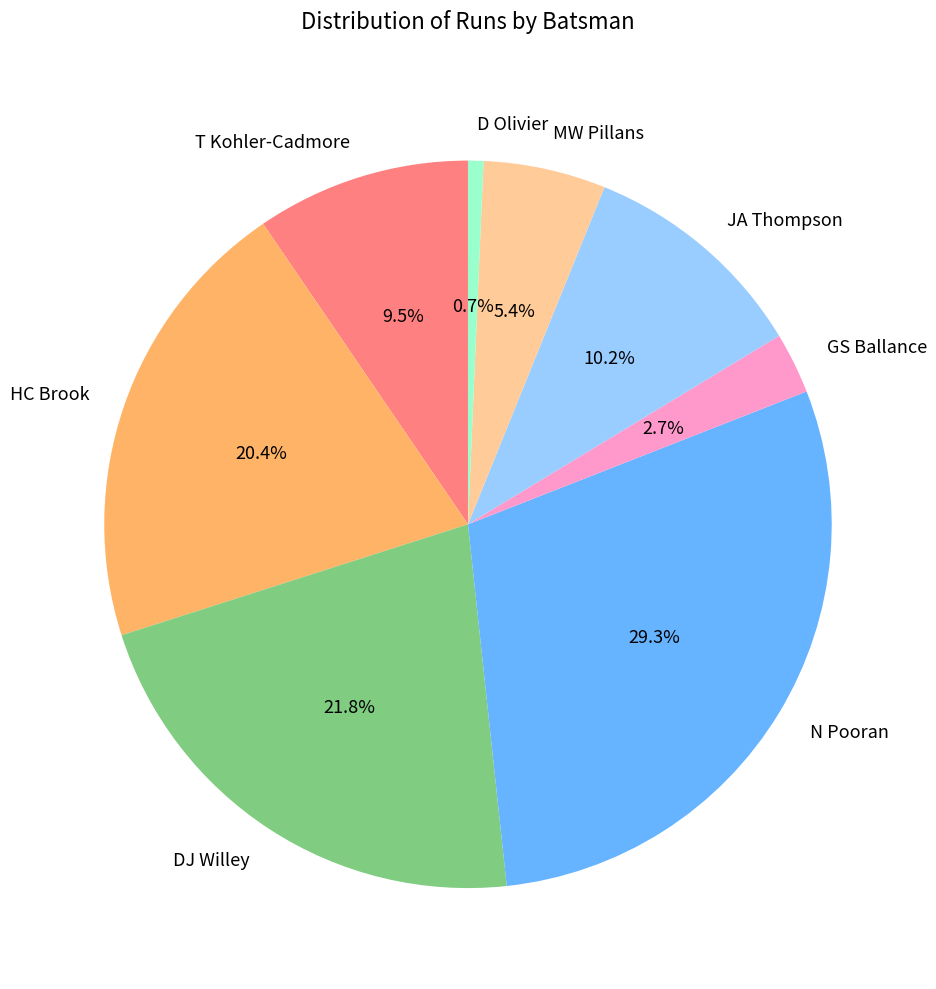

To the nearest percent, what is the combined percentage of D Olivier and HC Brook?

21%